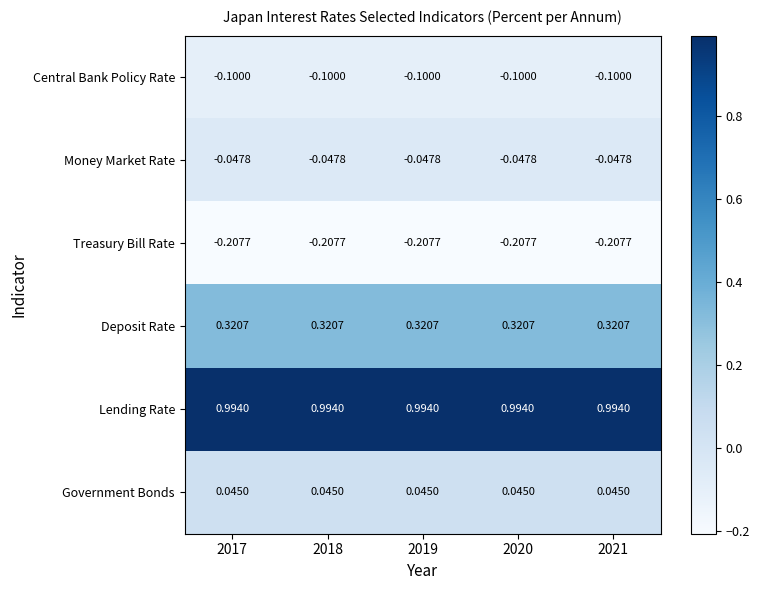

At how many categories does at least one series exceed 0?

5